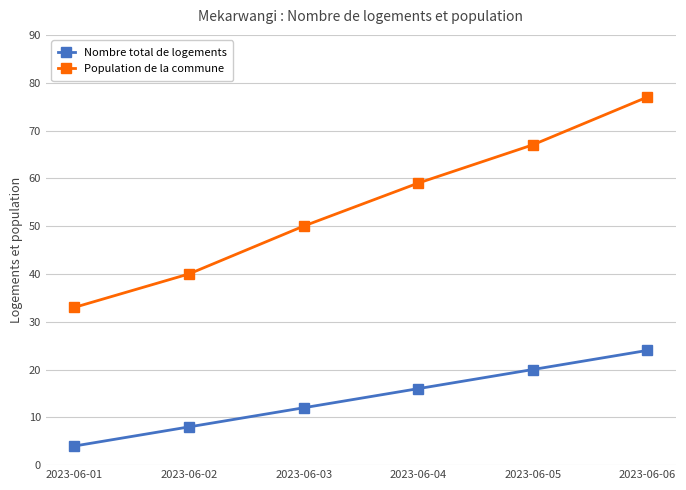

The value of Nombre total de logements at 2023-06-01 is 4. True or false?

True